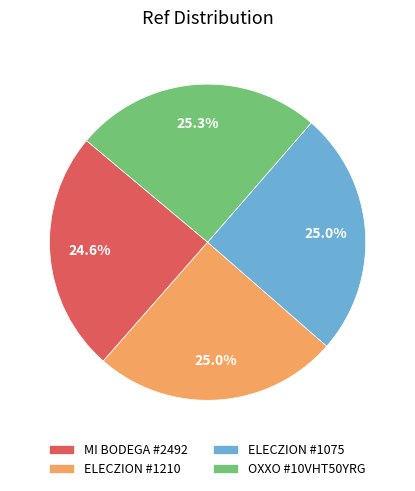

Approximately how many times larger is the value at MI BODEGA #2492 compared to ELECZION #1210?

1.0